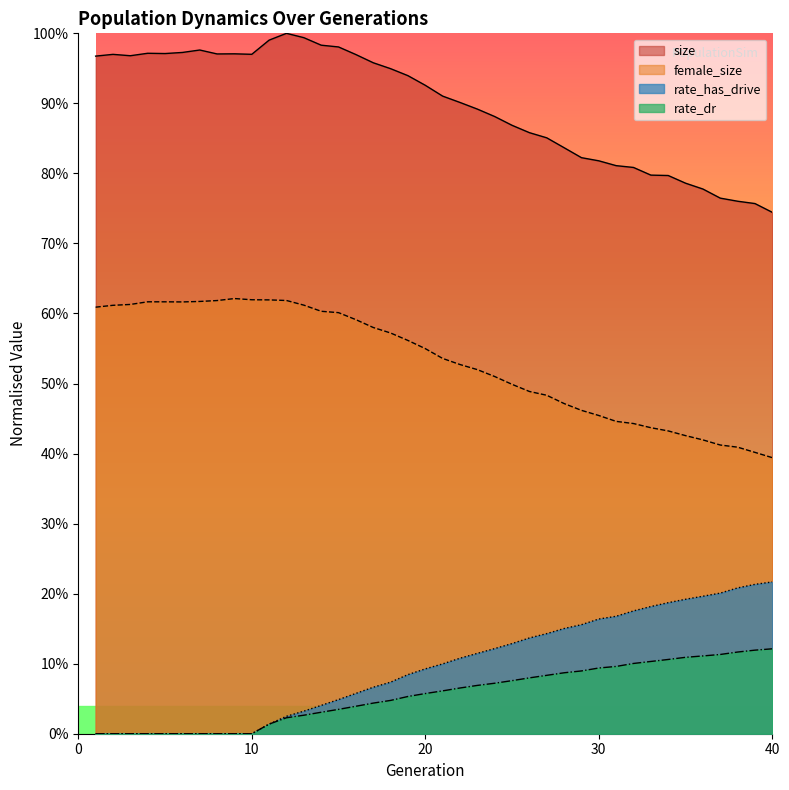

Reading right to left, transcribe all the data shown in this chart.

size: 0.7	0.8	0.8	0.8	0.8	0.8	0.8	0.8	0.8	0.8	0.8	0.8	0.8	0.9	0.9	0.9	0.9	0.9	0.9	0.9	0.9	0.9	0.9	1.0	1.0	1.0	1.0	1.0	1.0	1.0	1.0	1.0	1.0	1.0	1.0	1.0	1.0	1.0	1.0	1.0
female_size: 0.4	0.4	0.4	0.4	0.4	0.4	0.4	0.4	0.4	0.4	0.5	0.5	0.5	0.5	0.5	0.5	0.5	0.5	0.5	0.5	0.5	0.6	0.6	0.6	0.6	0.6	0.6	0.6	0.6	0.6	0.6	0.6	0.6	0.6	0.6	0.6	0.6	0.6	0.6	0.6
rate_has_drive: 0.2	0.2	0.2	0.2	0.2	0.2	0.2	0.2	0.2	0.2	0.2	0.2	0.2	0.1	0.1	0.1	0.1	0.1	0.1	0.1	0.1	0.1	0.1	0.1	0.1	0.0	0.0	0.0	0.0	0.0	0.0	0.0	0.0	0.0	0.0	0.0	0.0	0.0	0.0	0.0
rate_dr: 0.1	0.1	0.1	0.1	0.1	0.1	0.1	0.1	0.1	0.1	0.1	0.1	0.1	0.1	0.1	0.1	0.1	0.1	0.1	0.1	0.1	0.1	0.0	0.0	0.0	0.0	0.0	0.0	0.0	0.0	0.0	0.0	0.0	0.0	0.0	0.0	0.0	0.0	0.0	0.0